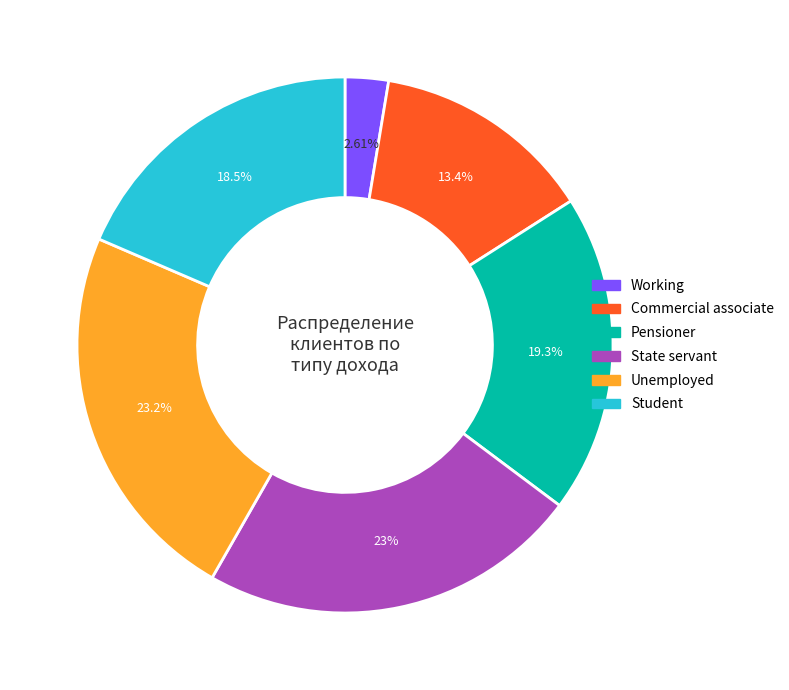

To the nearest percent, what is the difference between the largest and smallest slice percentages?

21%